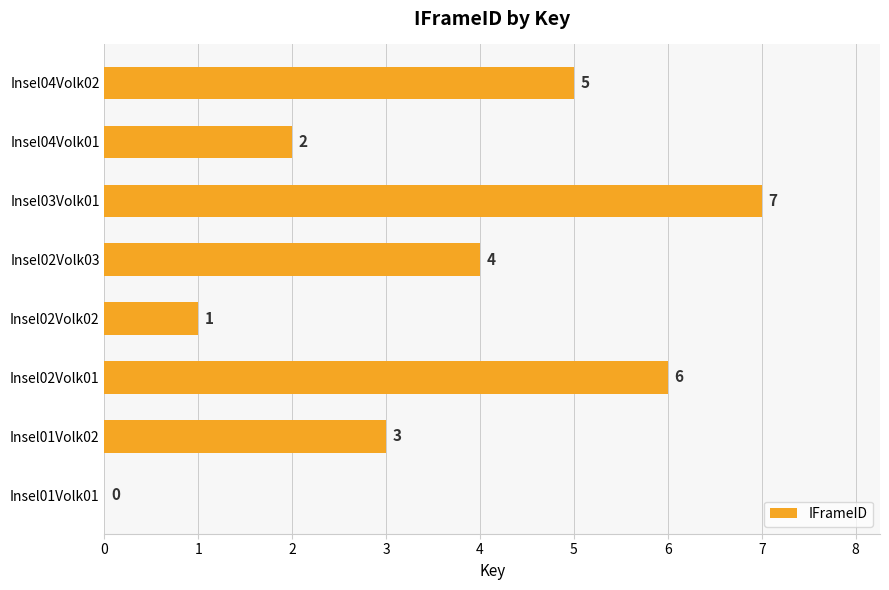

What is the sum of the values at Insel02Volk03 and Insel01Volk01?

4